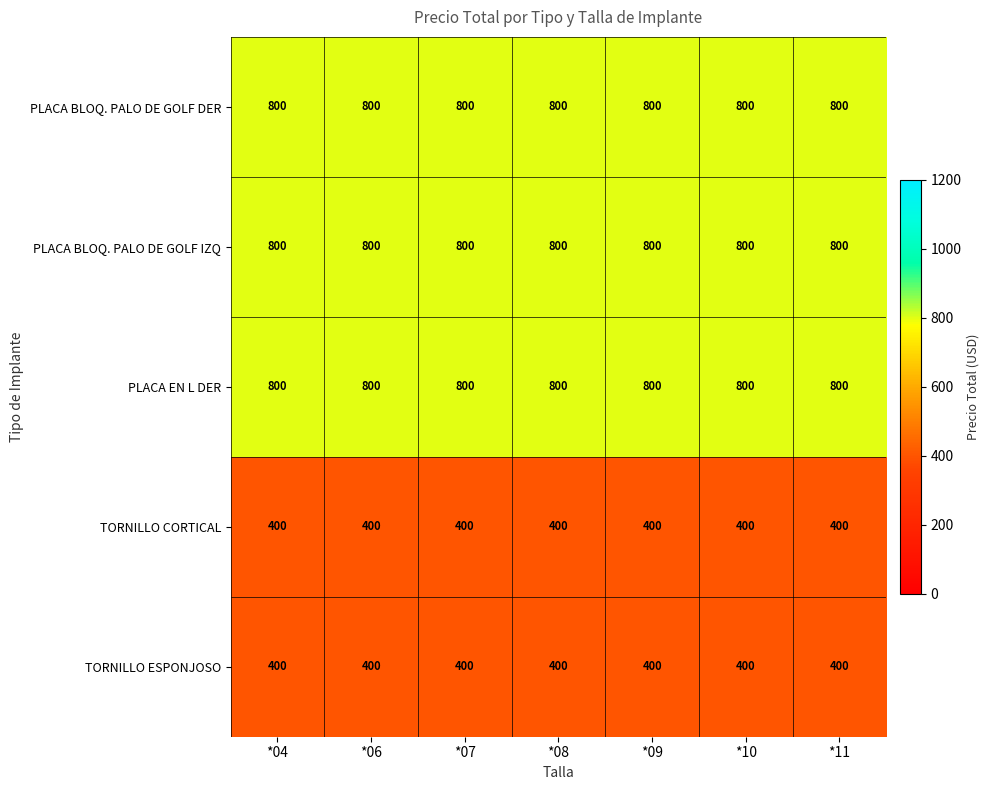

At how many categories does at least one series exceed 772?

7